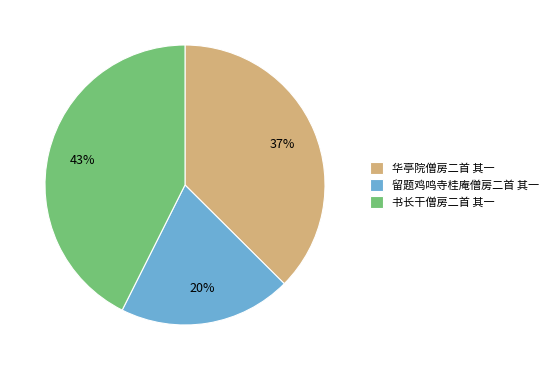

True or false: 华亭院僧房二首 其一 accounts for 50% of the total.

False